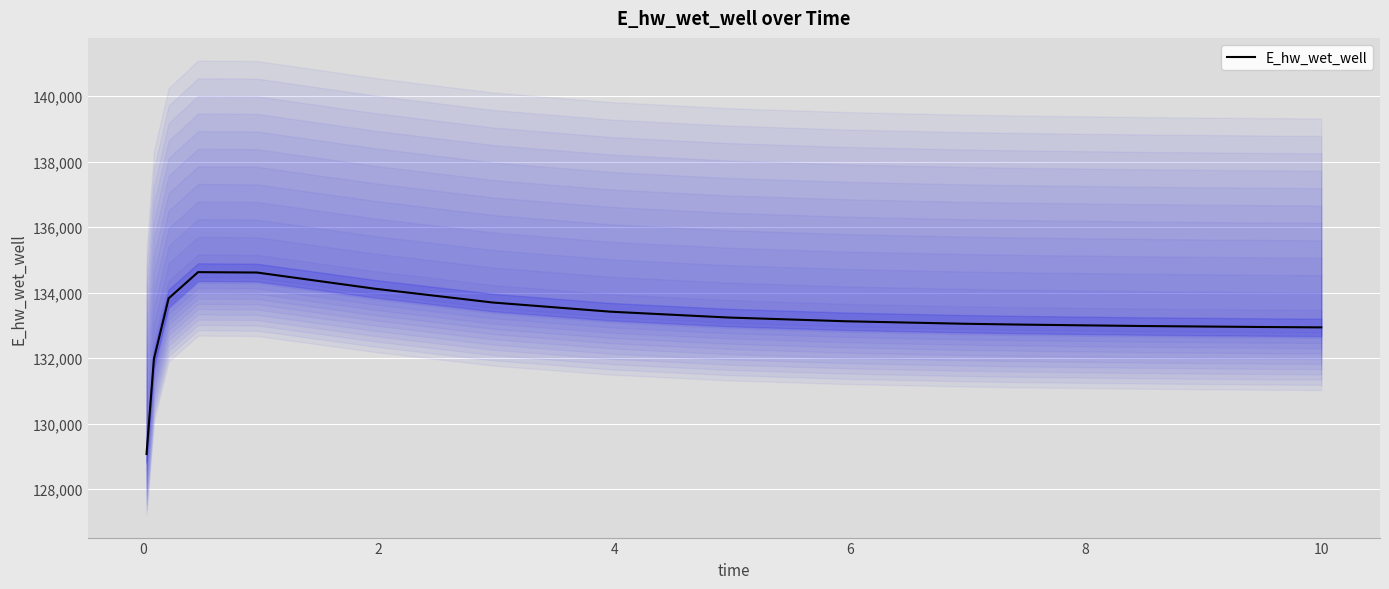

What is the change in value from 12 to 14?

-42.2